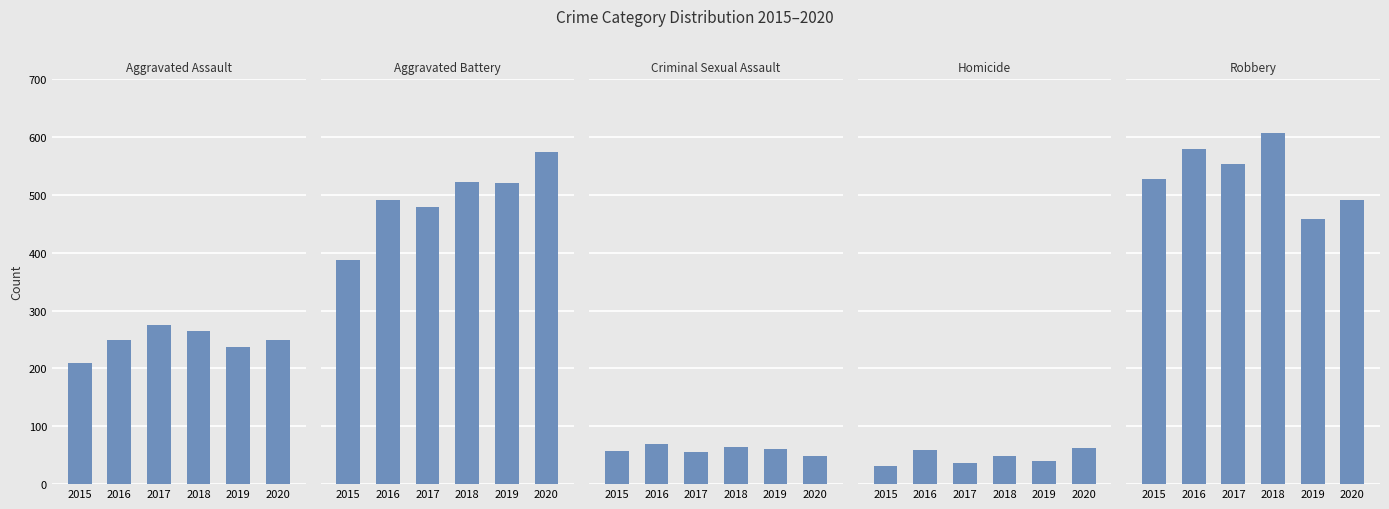

Rank the categories by Aggravated Assault value from lowest to highest.

2015, 2019, 2020, 2016, 2018, 2017